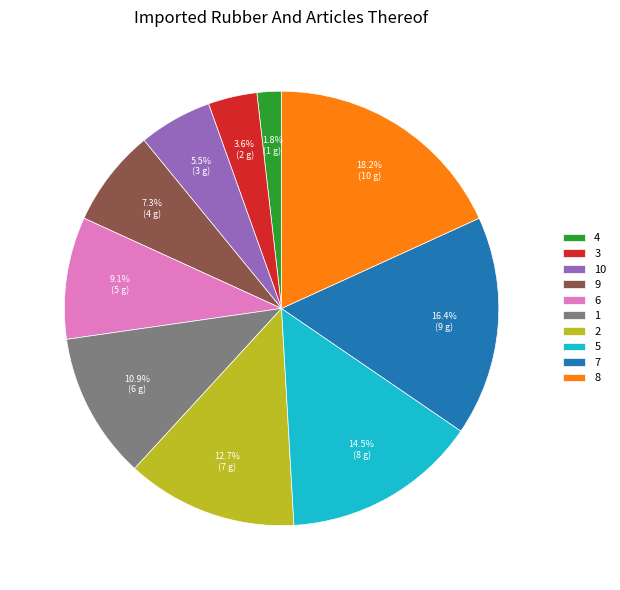

True or false: 4 accounts for 11% of the total.

False